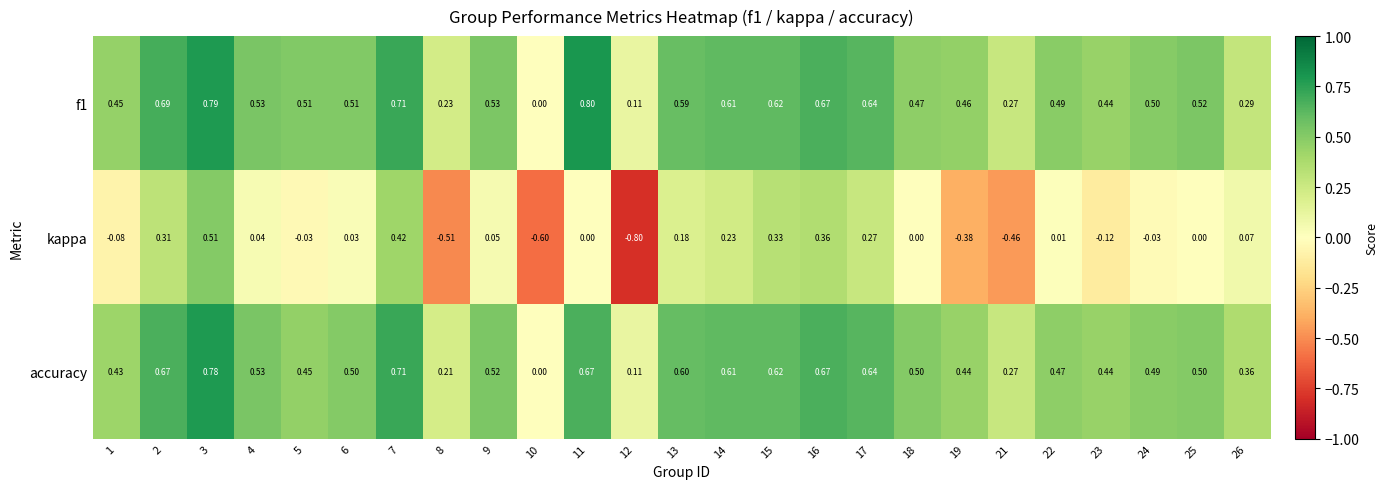

How many series are shown in this chart?

3